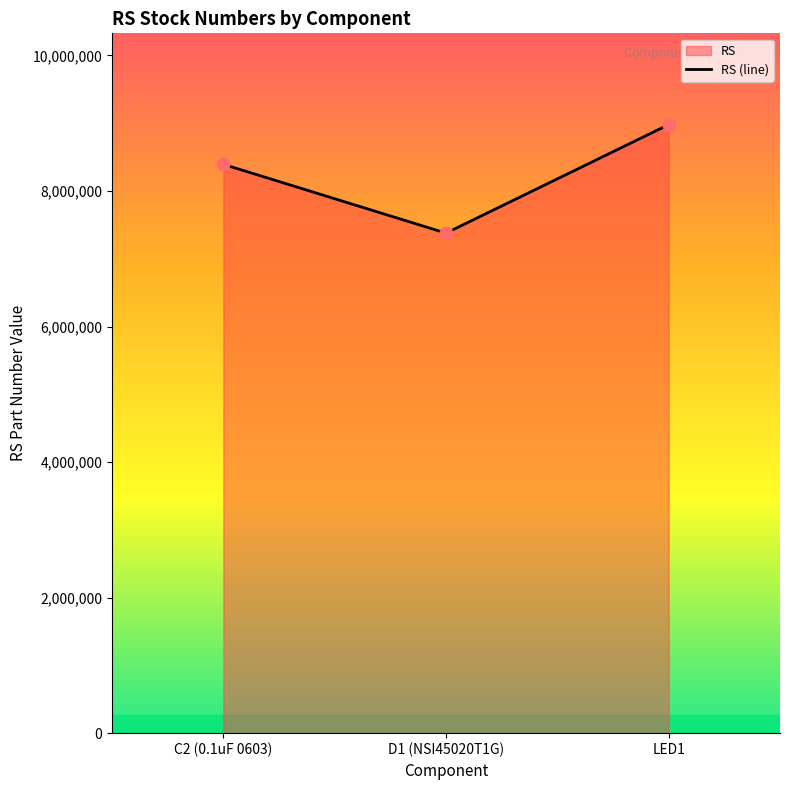

What is the change in value from D1 (NSI45020T1G) to LED1?

+1600828